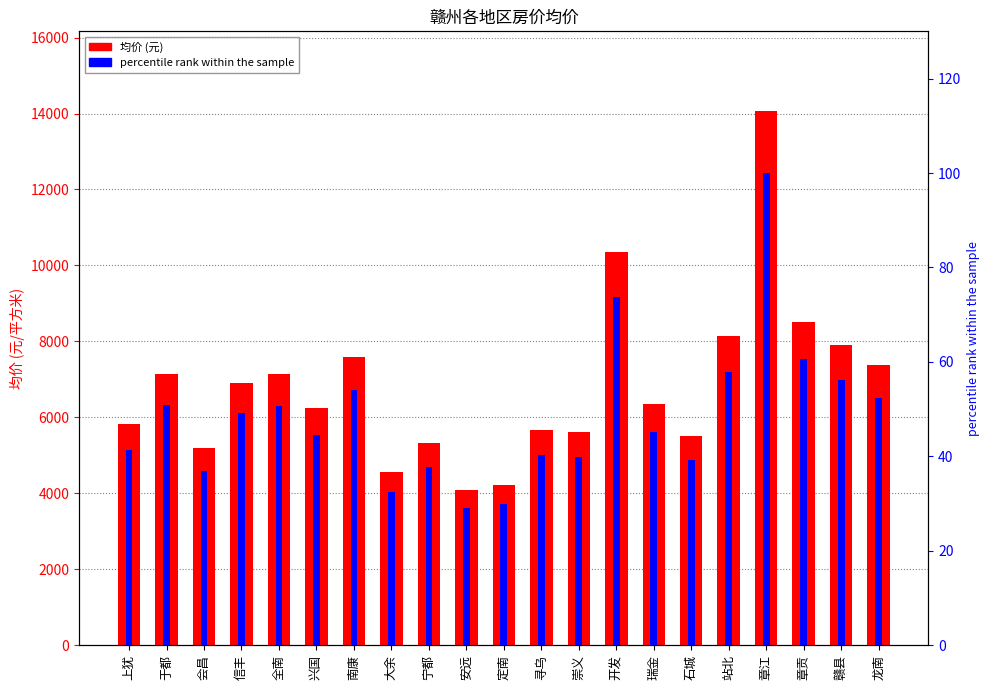

Which series has the widest spread of values?

均价